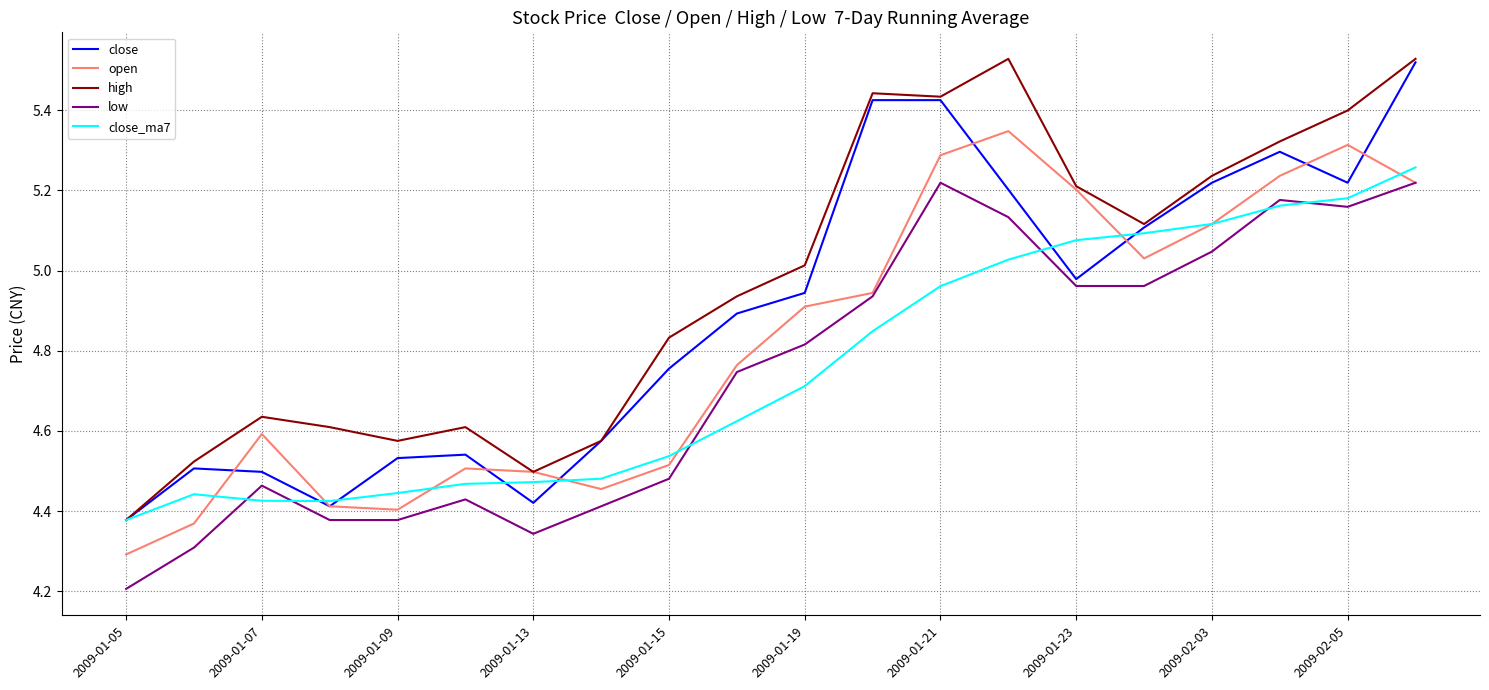

What is the lowest value of the low series?

4.2